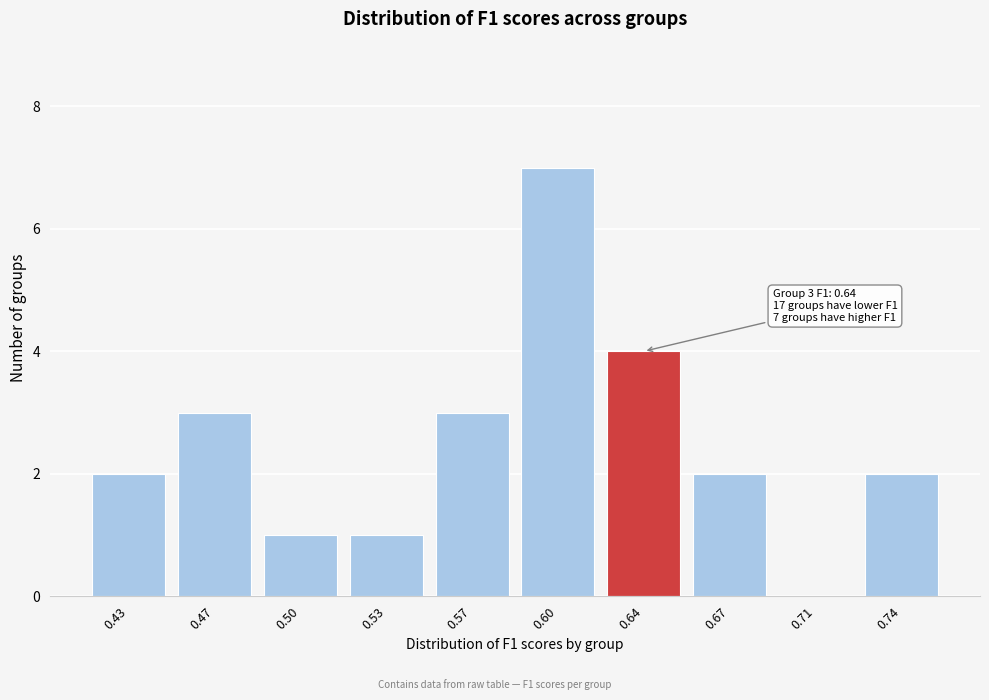

Reading left to right, what are all the values shown in this chart?

0.43=2	0.47=3	0.50=1	0.53=1	0.57=3	0.60=7	0.64=4	0.67=2	0.71=0	0.74=2